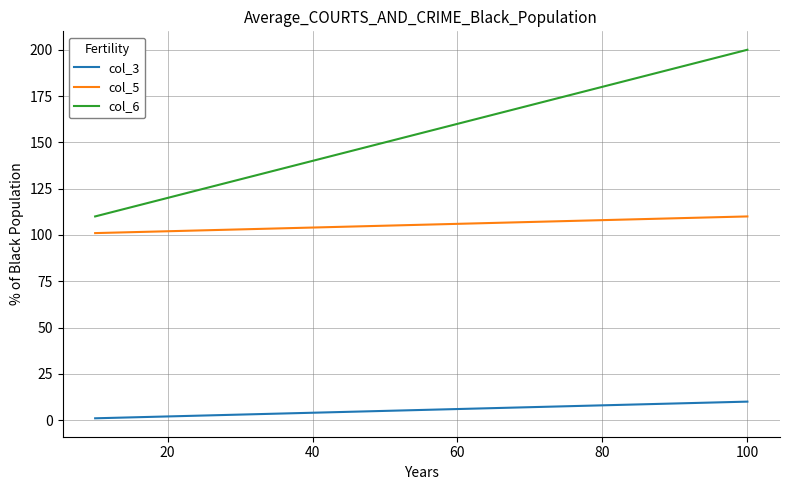

Rank the series by their average value, from lowest to highest.

col_3, col_5, col_6